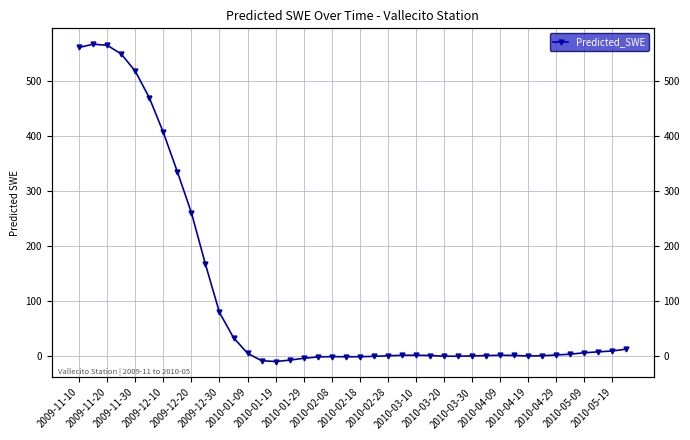

What is the change in value from 2010-05-19 to 32?

+1.4